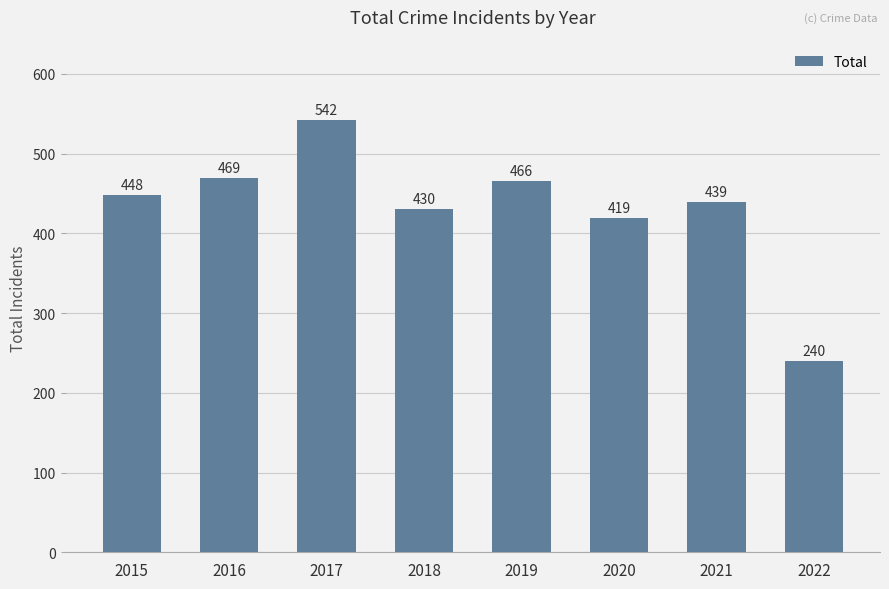

Where is the data nearest to the value 391?

2020